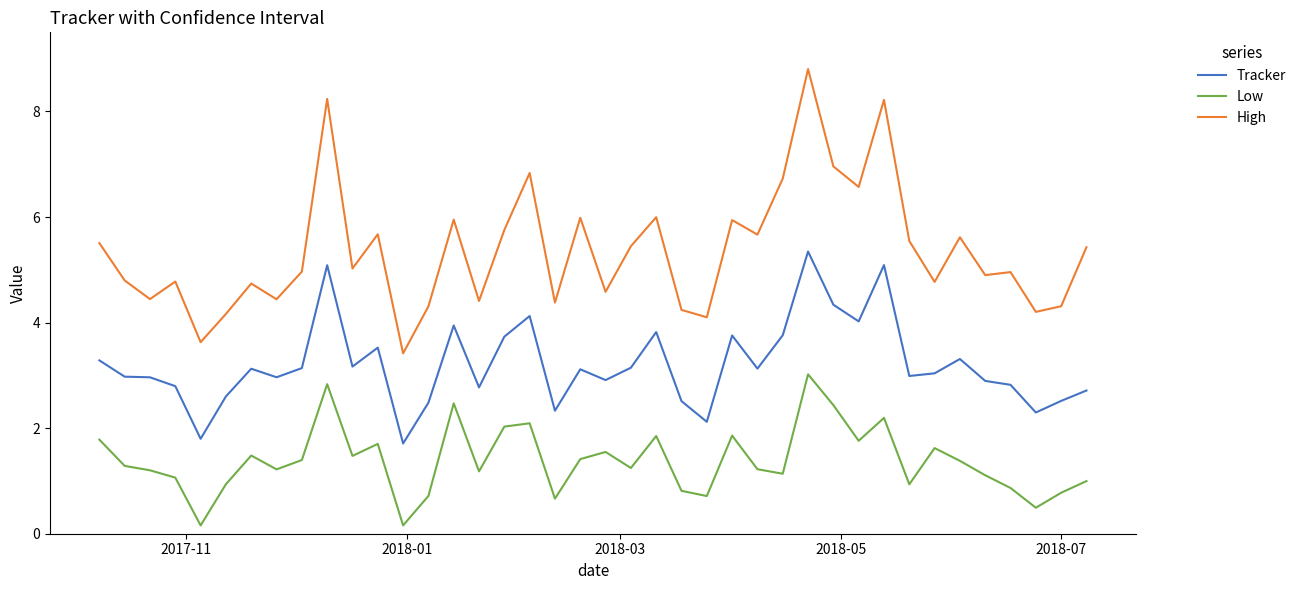

Which series has the widest spread of values?

High